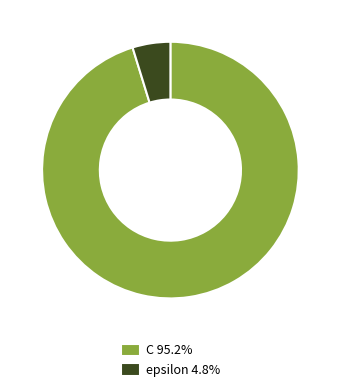

Count the number of slices in the pie.

2